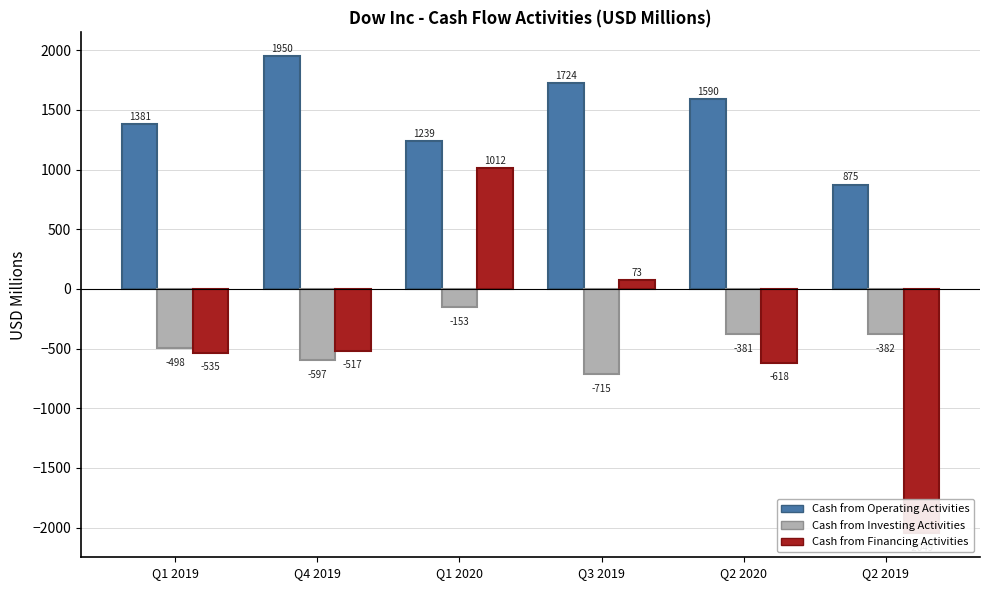

The Cash from Operating Activities series shows 2885 at Q3 2019. True or false?

False